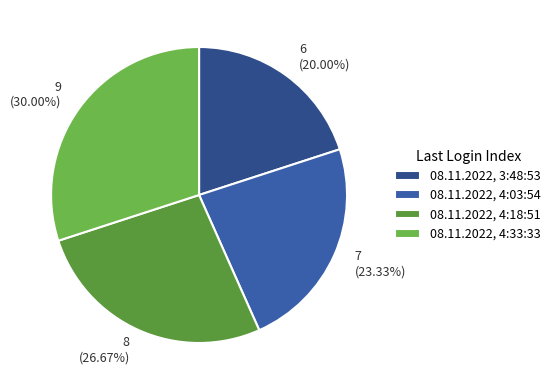

Combined, what portion of the pie is 08.11.2022, 4:18:51 and 08.11.2022, 3:48:53?

46.7%